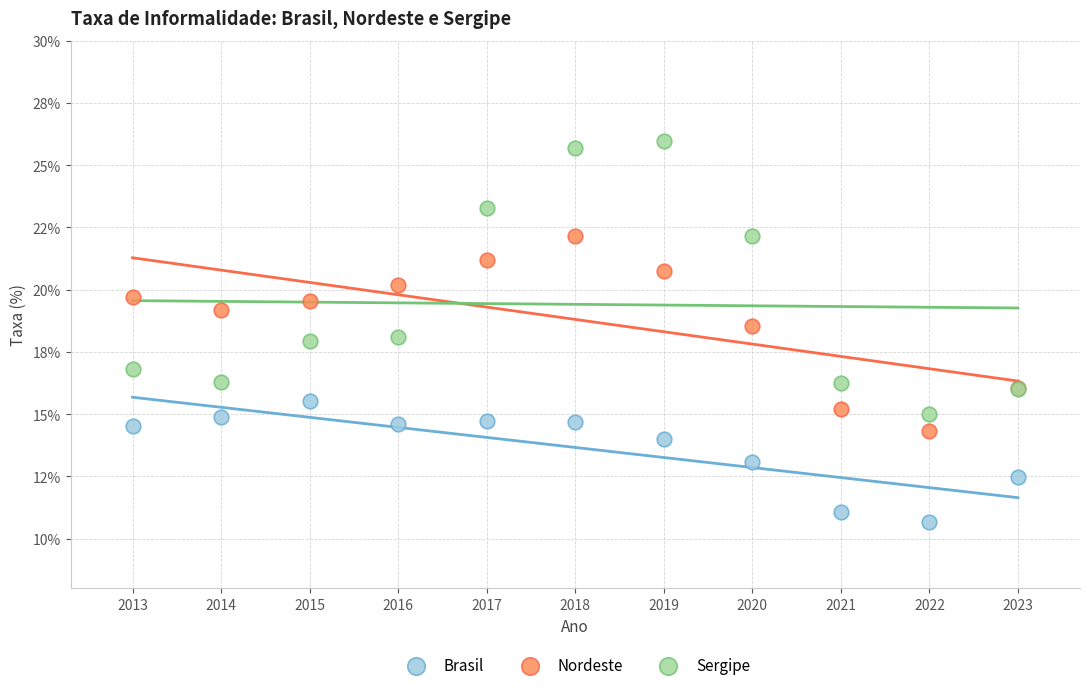

Which series reaches the maximum Y coordinate?

Sergipe